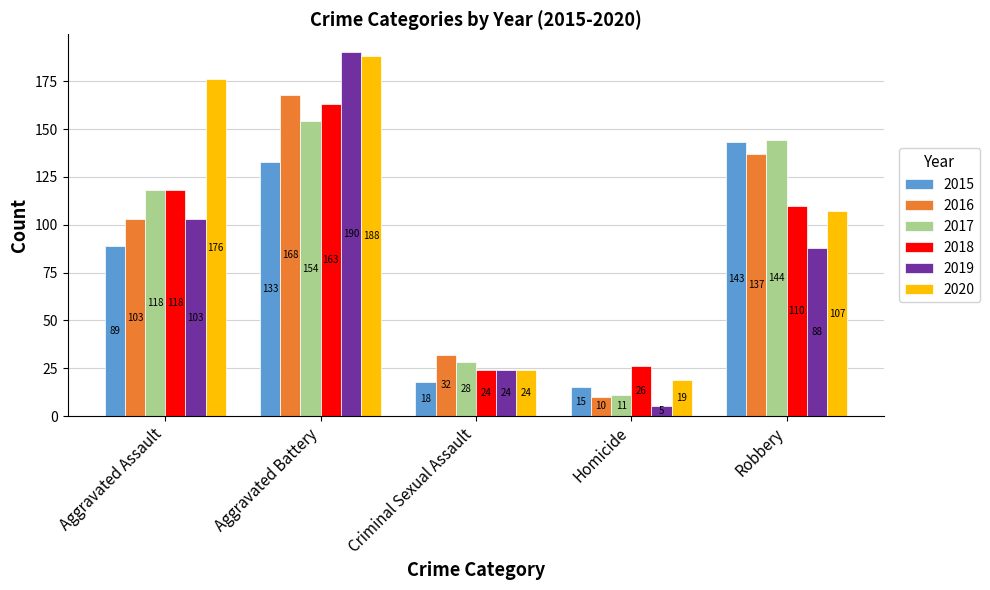

Reading right to left, list all the values displayed in this chart.

2015: 143	15	18	133	89
2016: 137	10	32	168	103
2017: 144	11	28	154	118
2018: 110	26	24	163	118
2019: 88	5	24	190	103
2020: 107	19	24	188	176